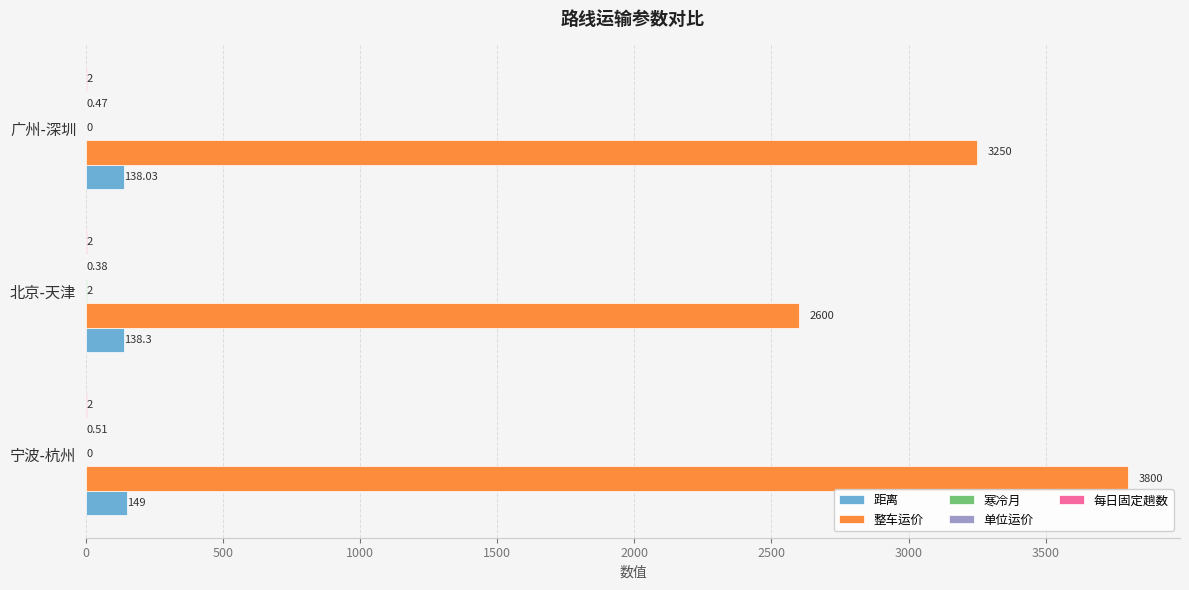

What is the sum of the 距离 values at 广州-深圳 and 宁波-杭州?

287.0